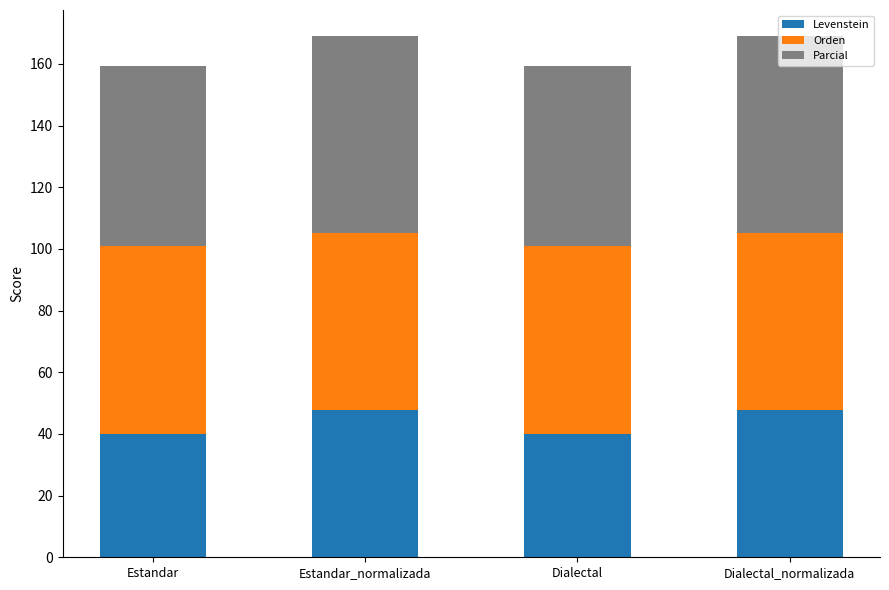

How many data points in Levenstein are above 47?

2